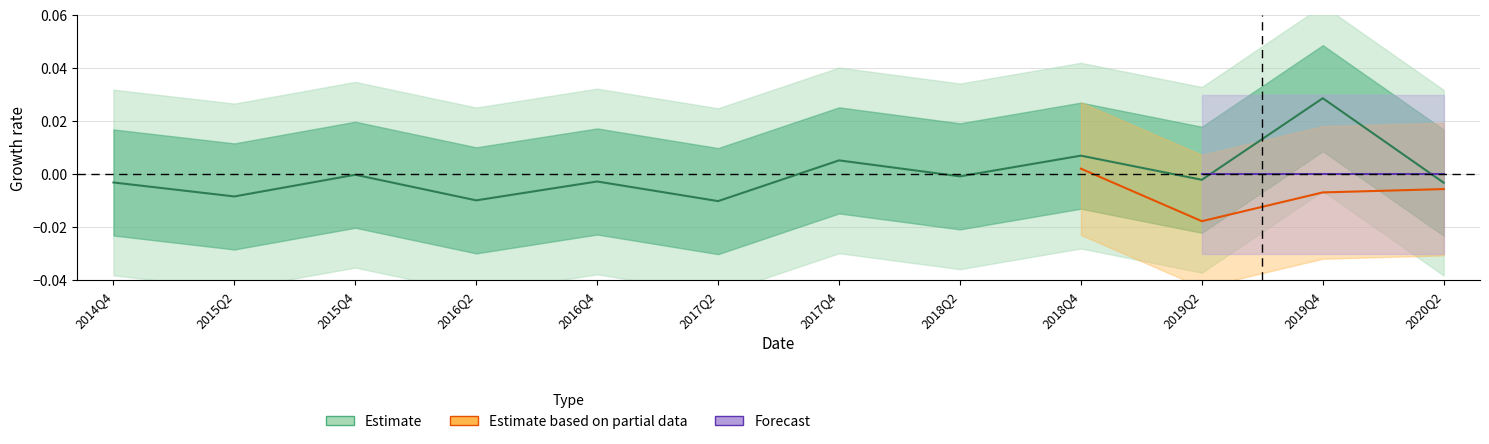

What is the label of the 1st point from the right?

2020Q2